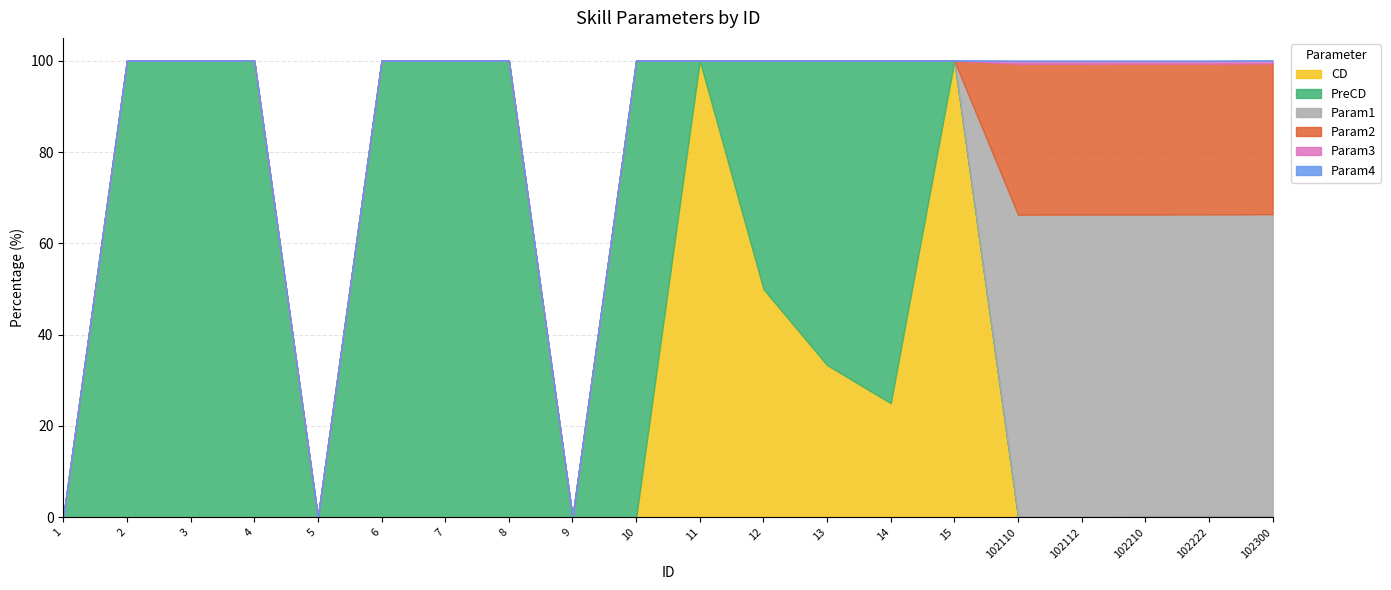

What is the maximum value for CD?

100.0